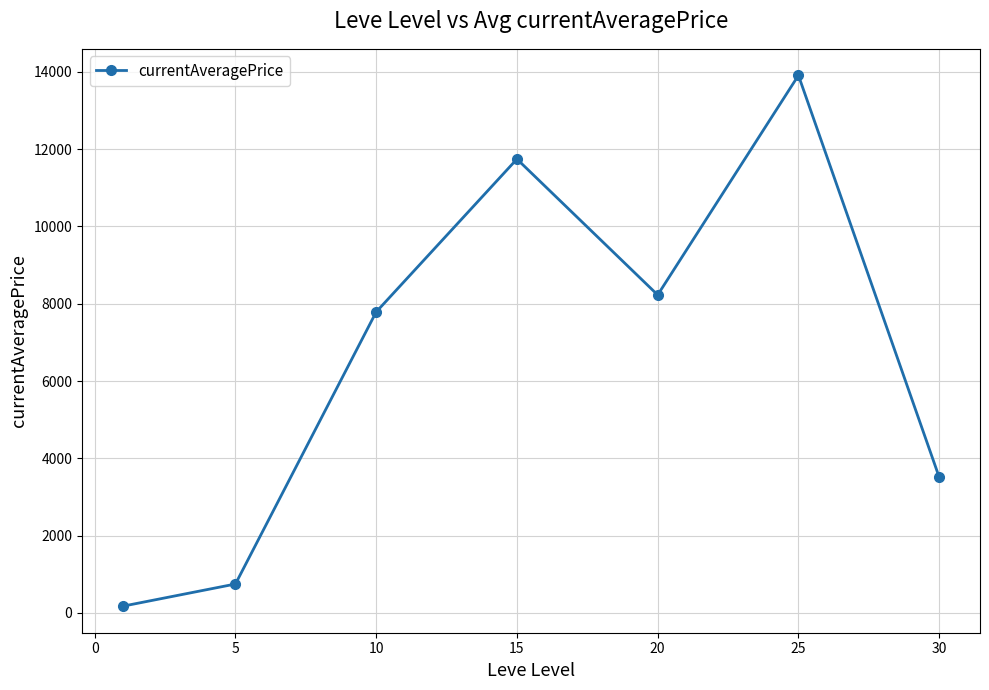

What is the sum of all values?

46100.1